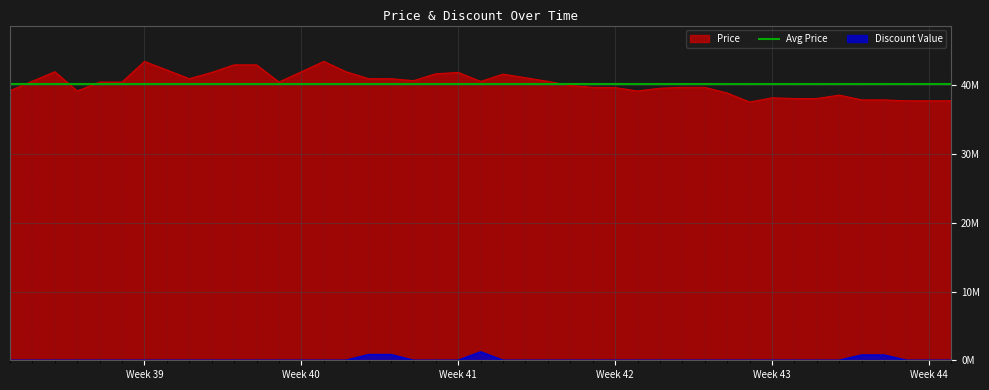

What is the difference between the second highest and minimum values in the Discount series?

819780